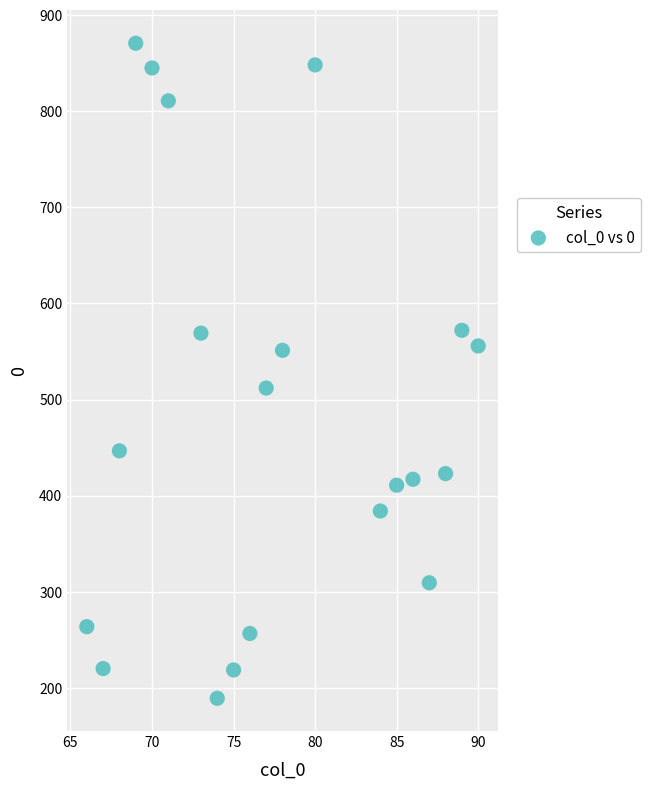

What is the range of Y values (max minus min)?

681.6